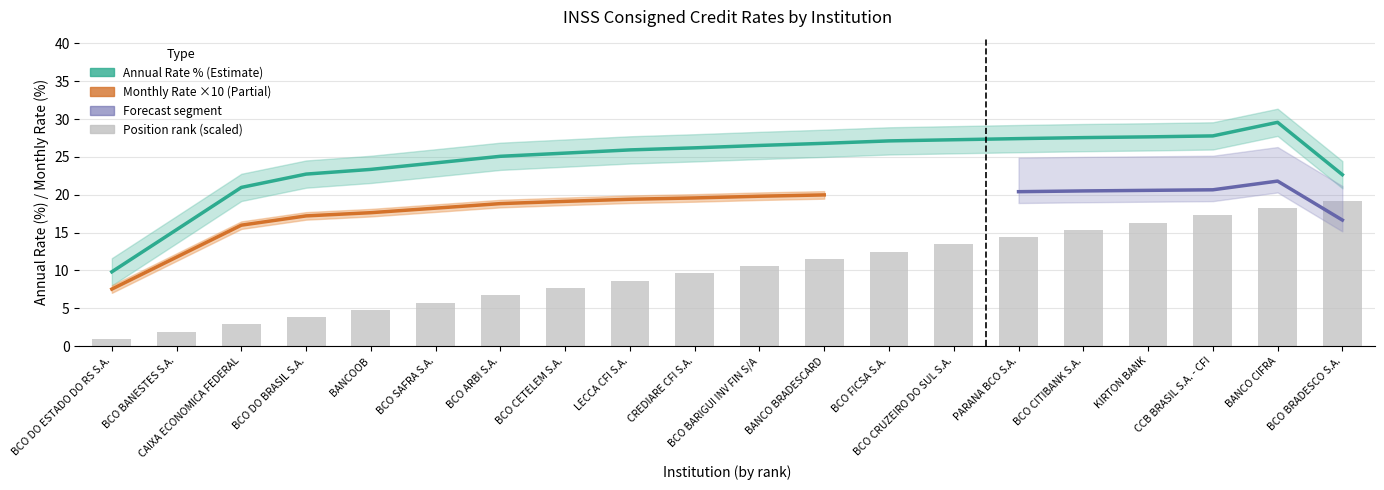

The taxa_am series shows 2.0 at BCO CRUZEIRO DO SUL S.A.. True or false?

True